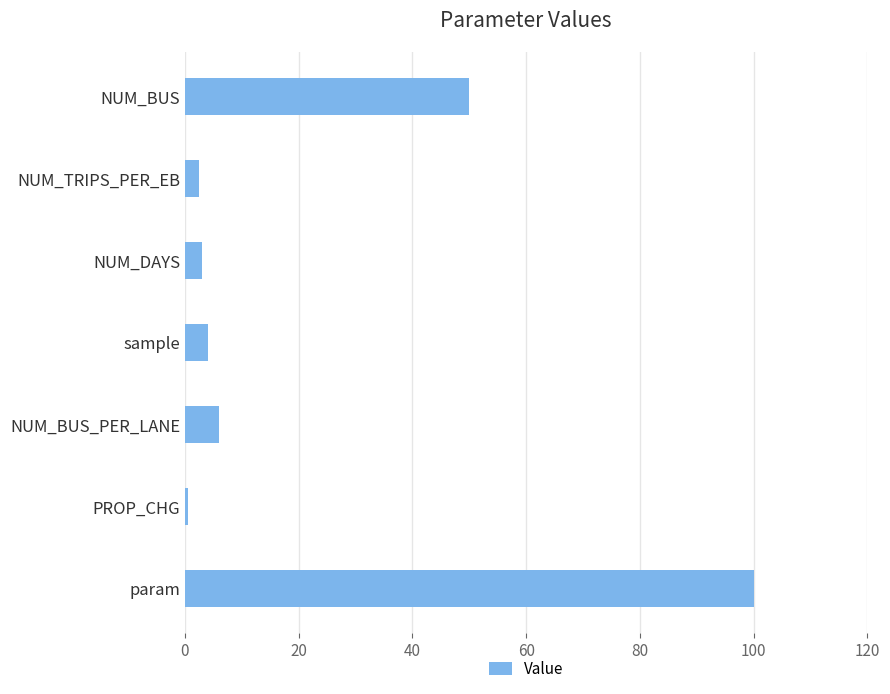

Between NUM_BUS_PER_LANE and param, which is larger?

param